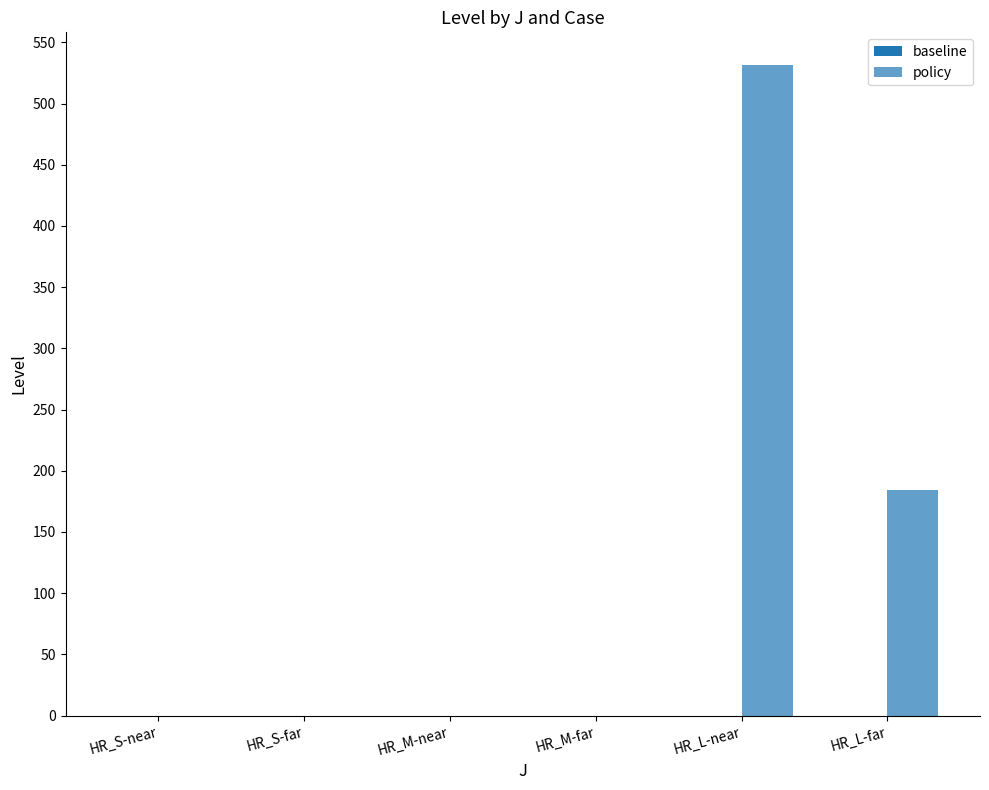

How many data points does each series have?

6